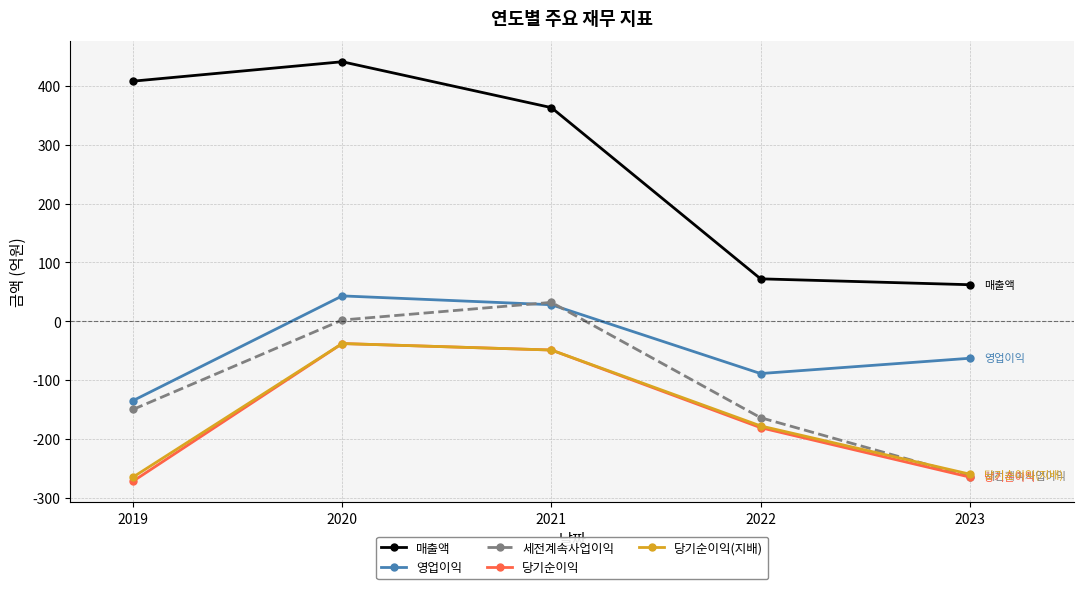

Which series has the largest range (max minus min)?

매출액